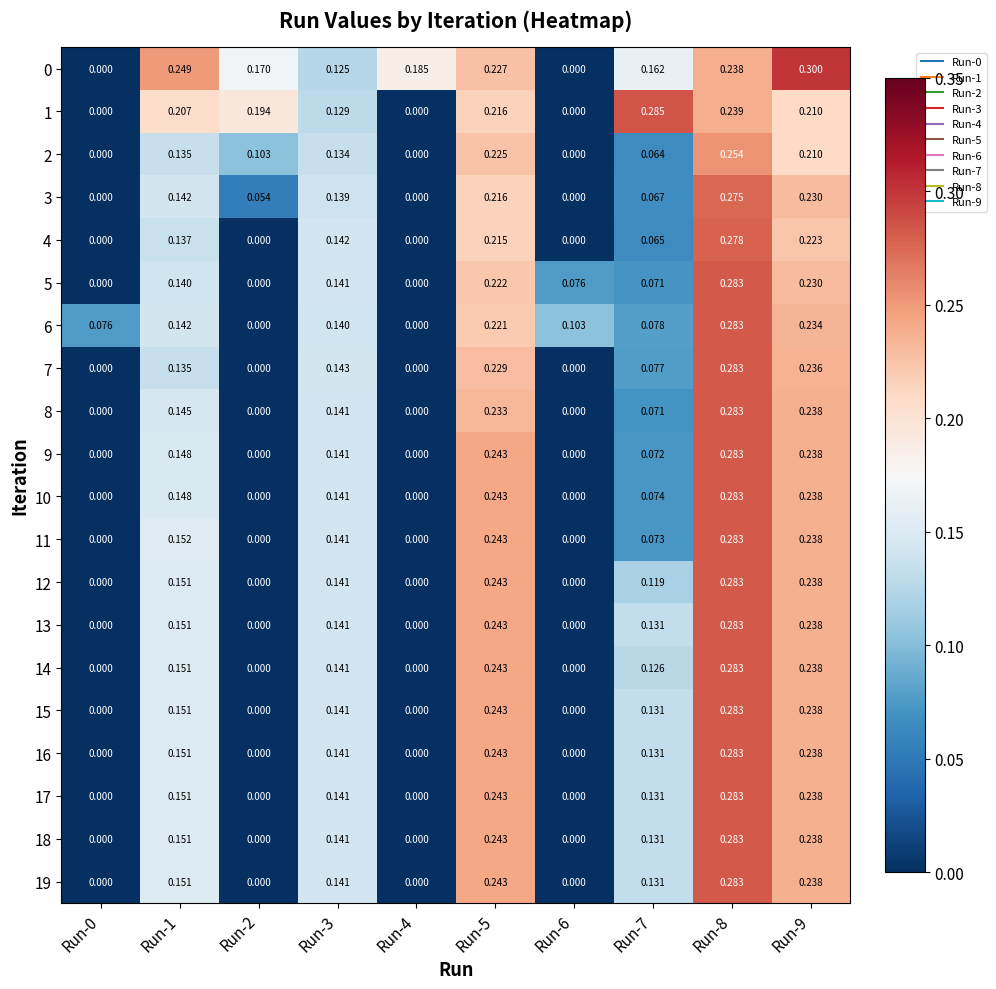

At which category is the sum across all series the highest?

Run-8